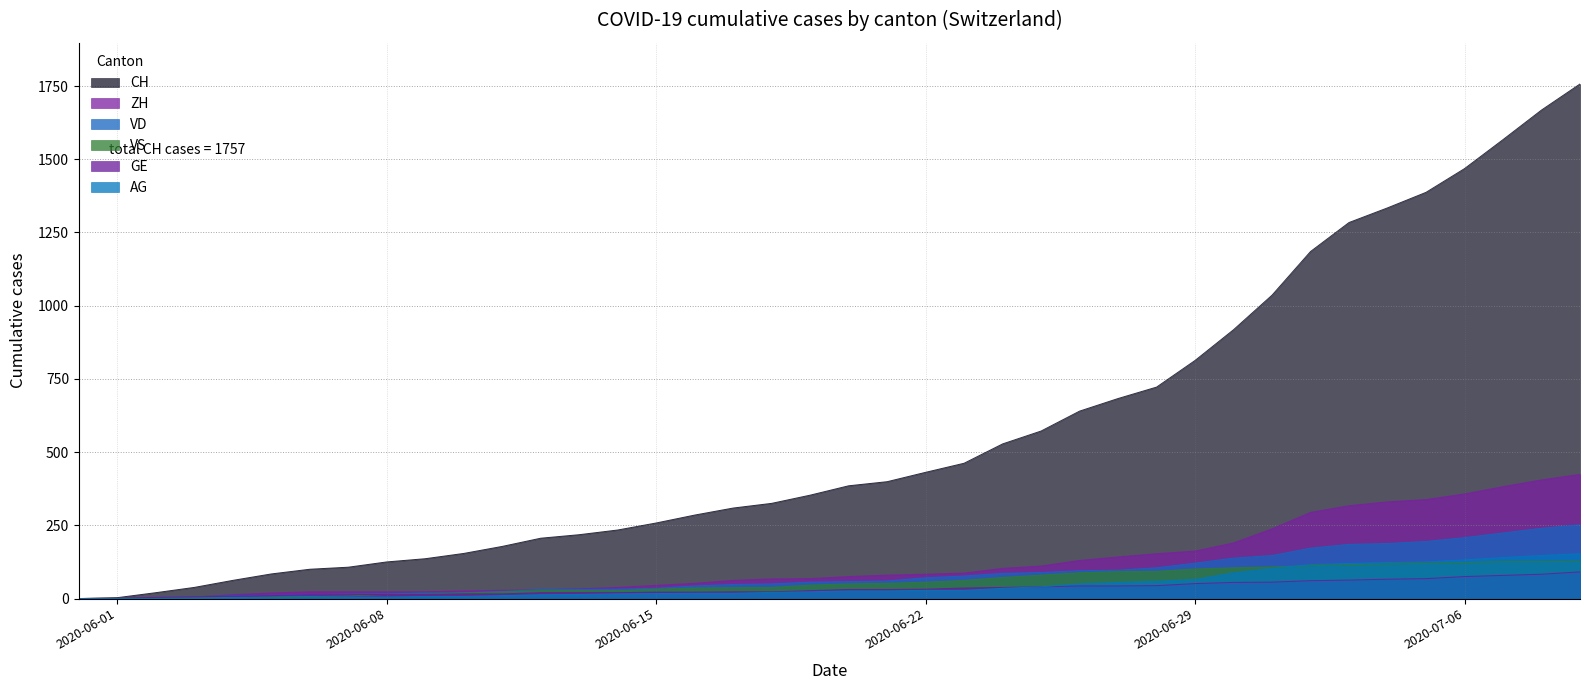

Is it true that AG equals 65 at 2020-06-29?

True